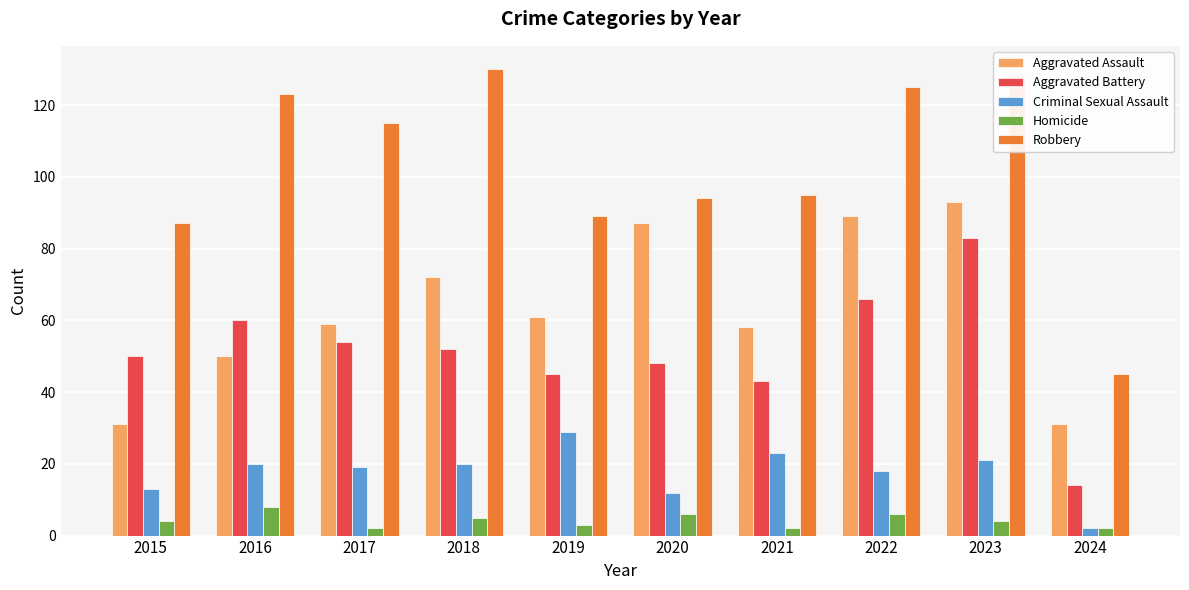

The Aggravated Battery series shows 54 at 2017. True or false?

True